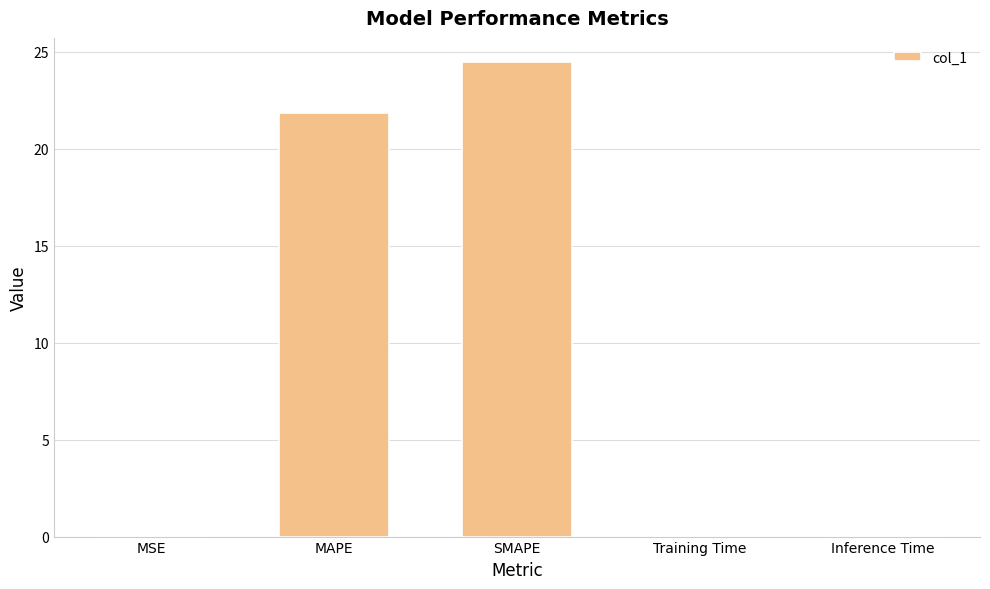

What is the change in value from MAPE to Training Time?

-21.8